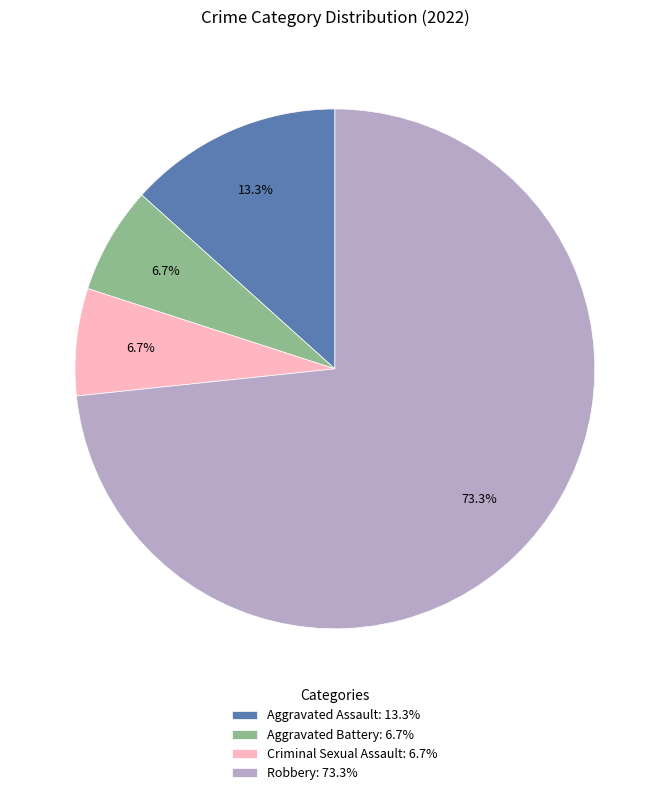

To the nearest percent, what is the combined percentage of Criminal Sexual Assault and Aggravated Battery?

13%